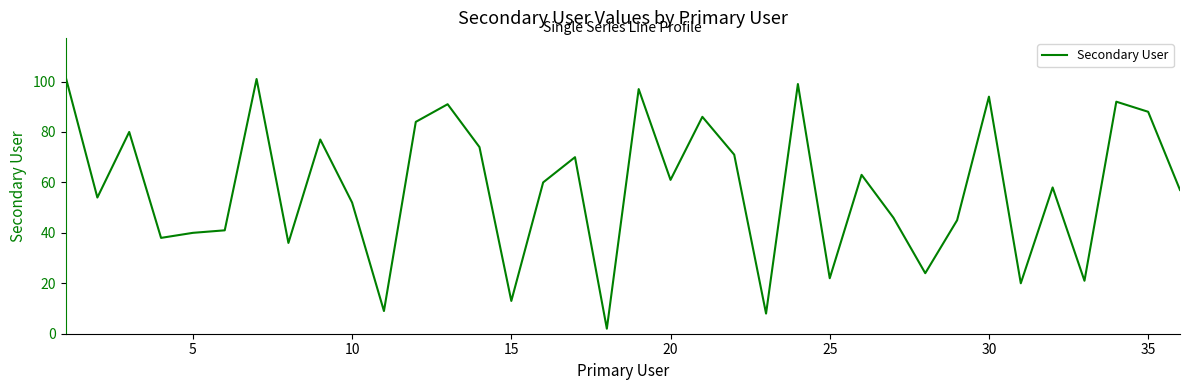

What is the difference between the maximum and minimum values?

100